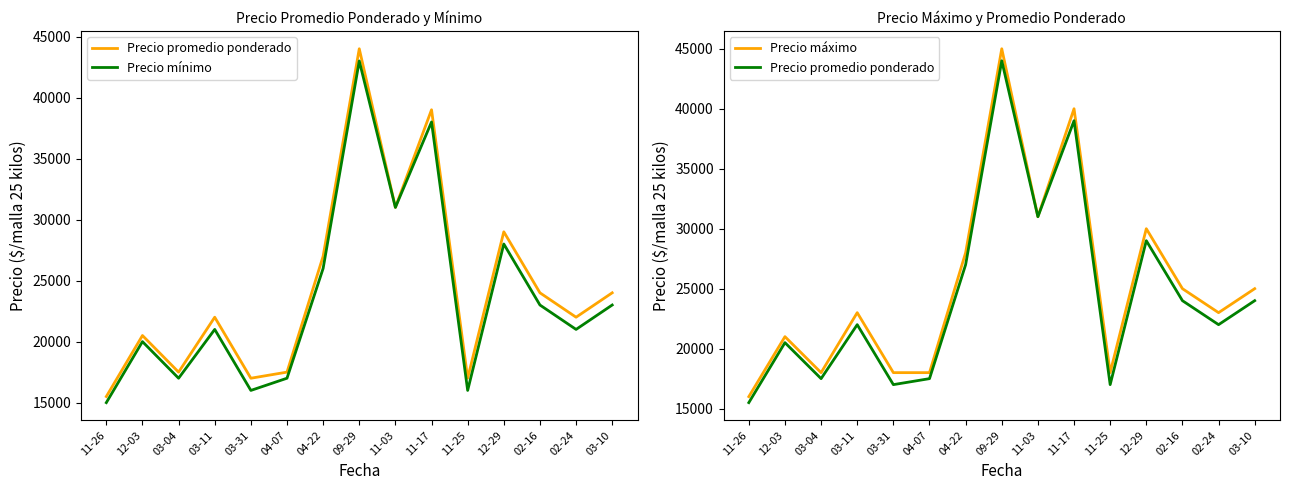

List the series in order of their peak value, highest first.

Precio máximo, Precio promedio ponderado, Precio mínimo